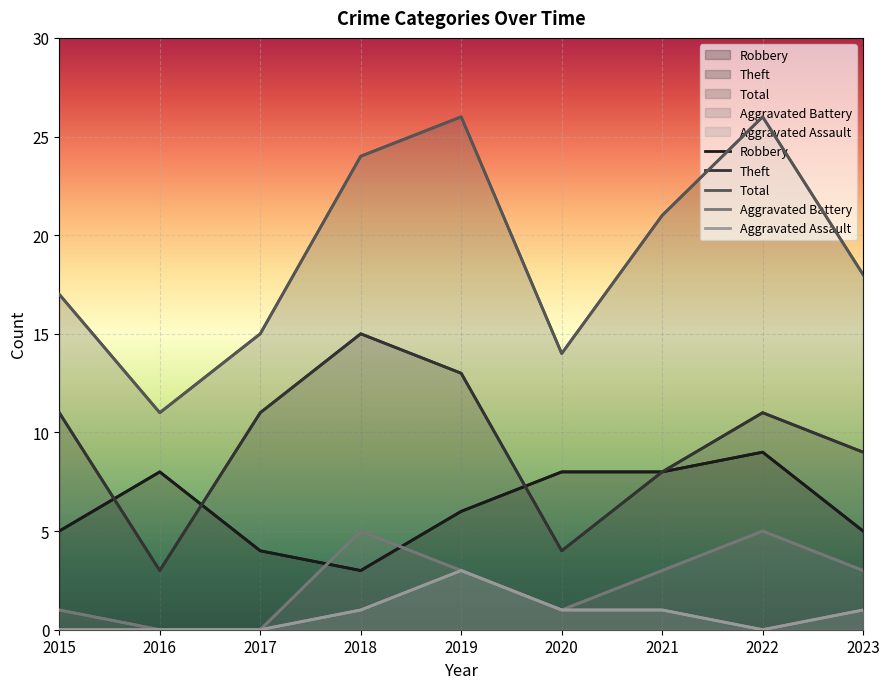

What are all the series names shown in the legend?

Robbery, Theft, Total, Aggravated Battery, Aggravated Assault